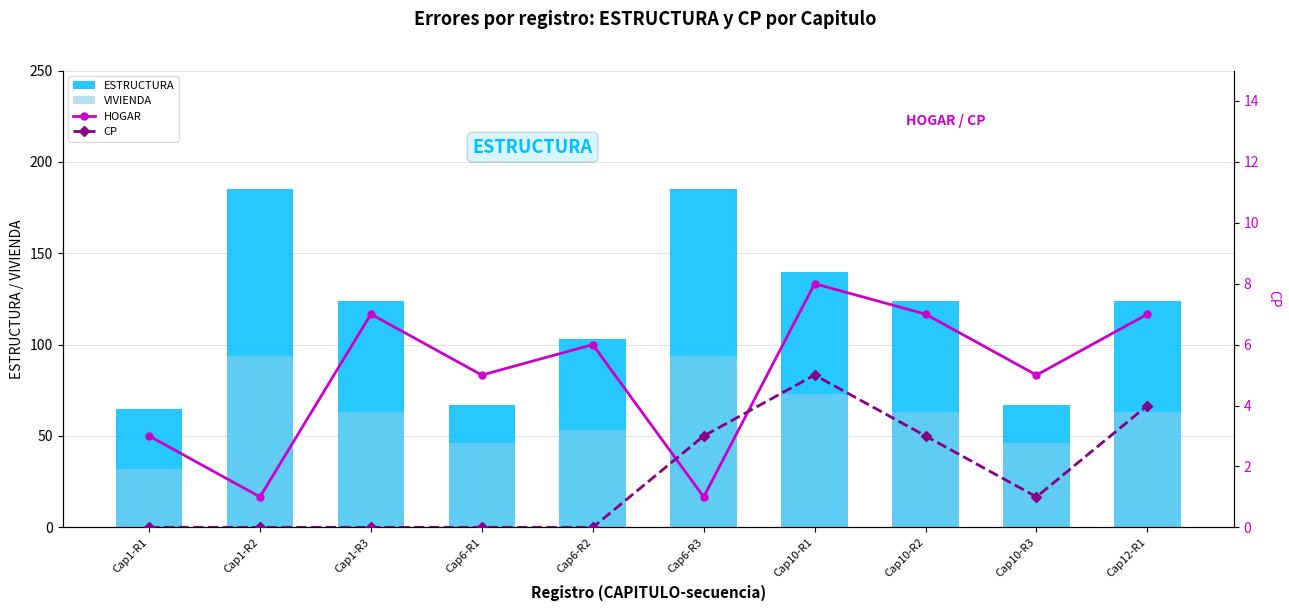

Which series changed the most between Cap6-R1 and Cap10-R1?

ESTRUCTURA